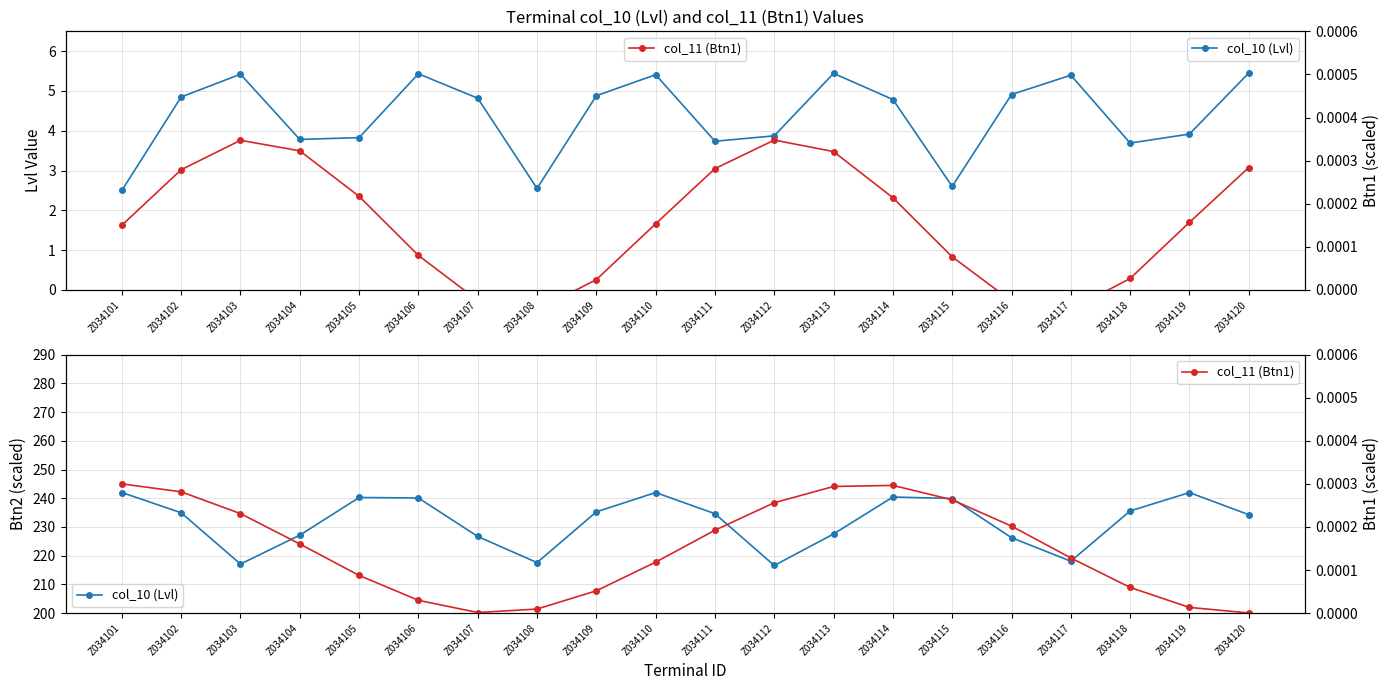

Which series has the widest spread of values?

col_10 (Lvl)